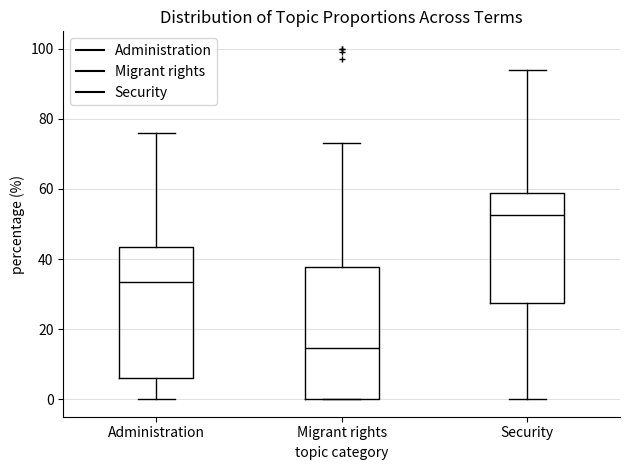

Reading left to right, transcribe this box plot: for each box, give where its median line is, the range the box spans, and where its two whiskers end, as read against the y-axis. The values are not printed on the chart, so give them approximately, as read against the axis.

Administration: median 34, box 6 to 44, whiskers 0 to 76
Migrant rights: median 14, box 0 to 38, whiskers 0 to 74
Security: median 52, box 28 to 58, whiskers 0 to 94